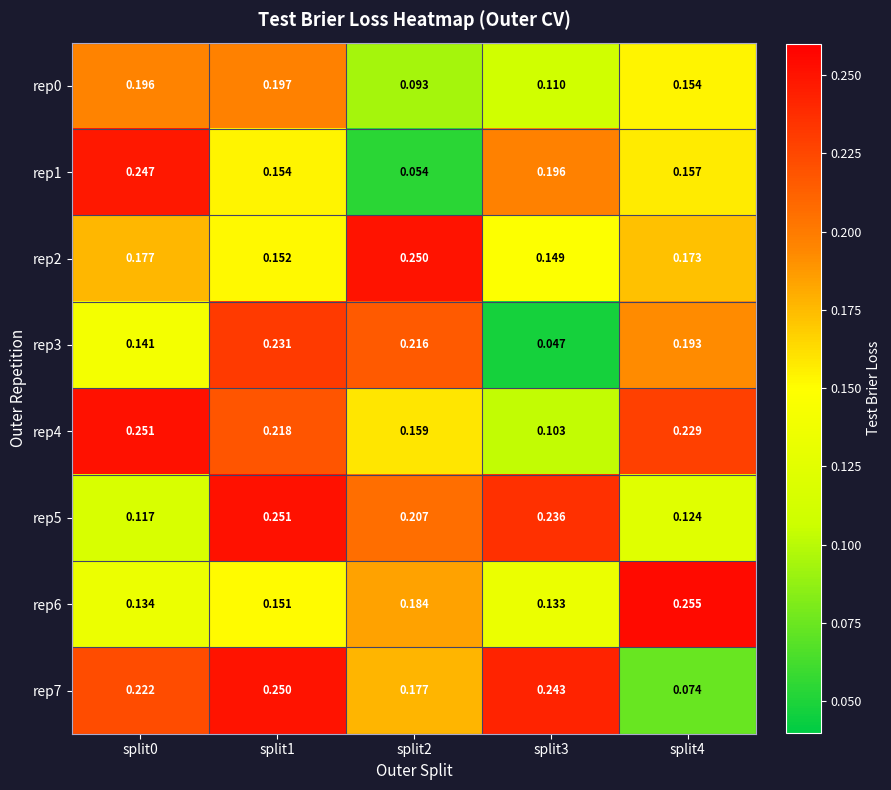

Is the value of rep5 at split0 greater than the value of rep2 at split4?

No